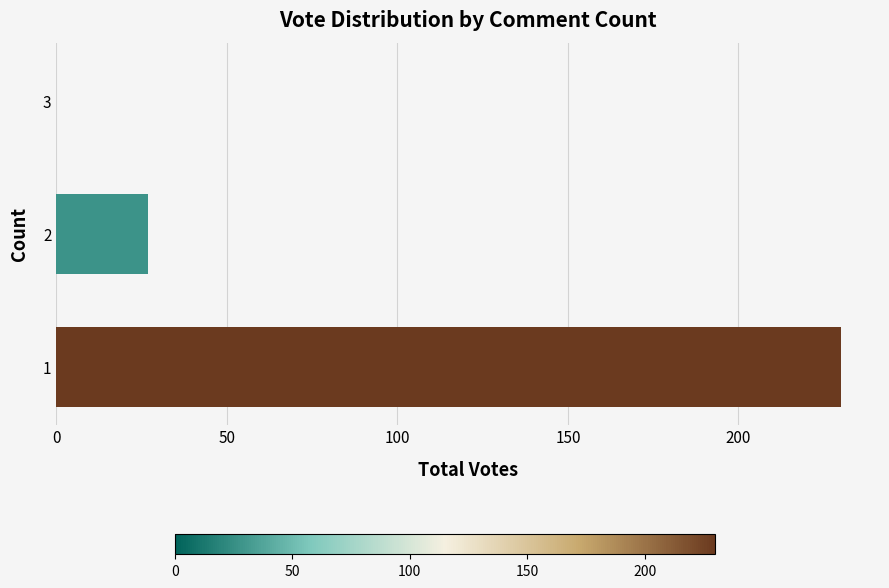

Does the chart contain stacked bars?

No